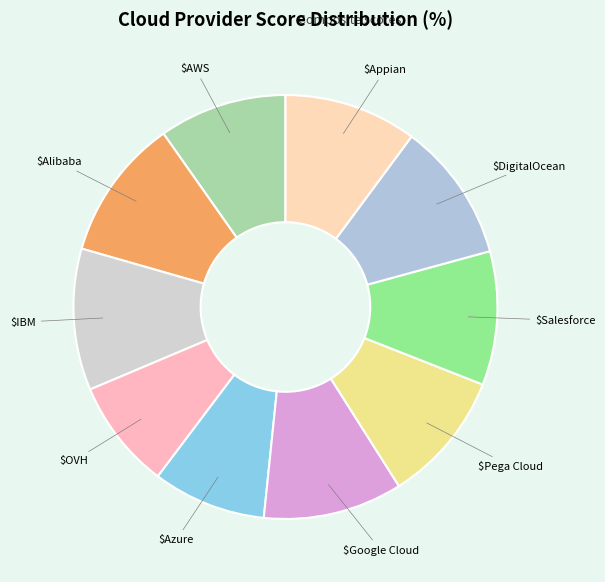

How many slices are in this pie chart?

10